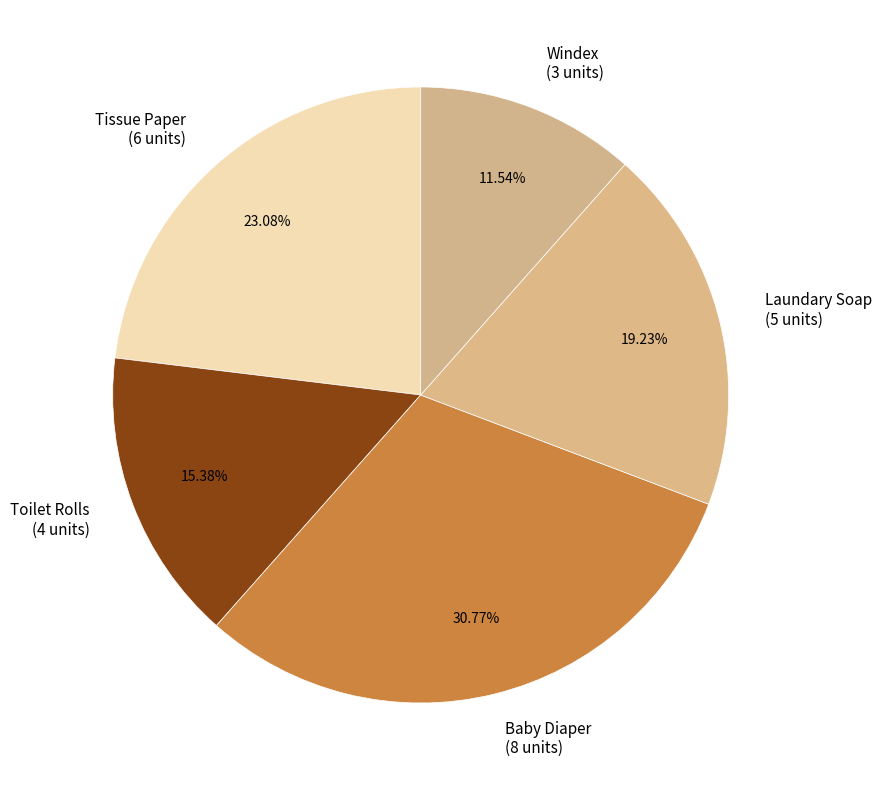

To the nearest percent, what is the combined percentage of Baby Diaper and Laundary Soap?

50%